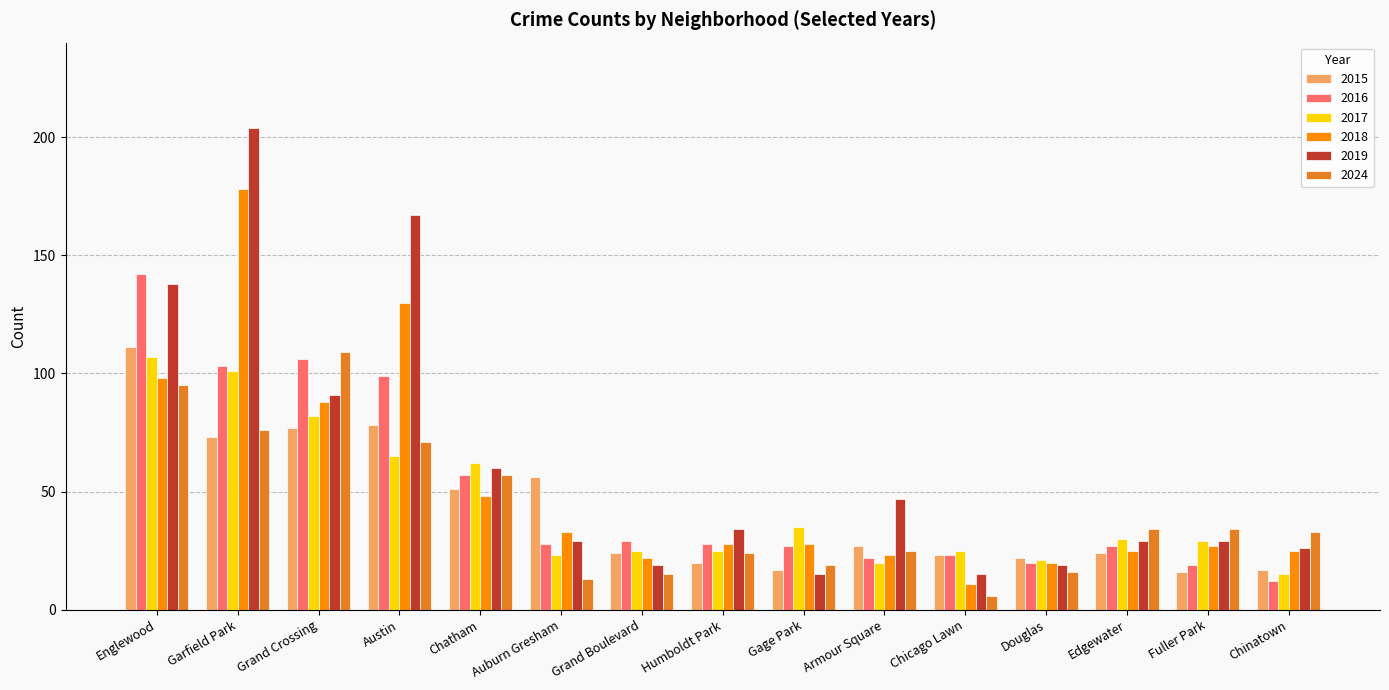

What is the label of the 10th bar from the left?

Armour Square